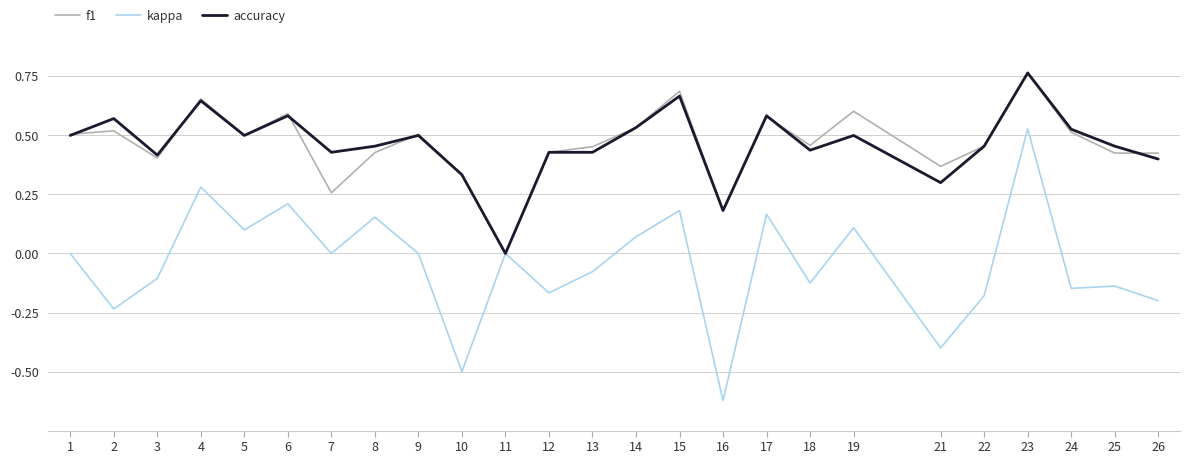

Which series has the largest range (max minus min)?

kappa